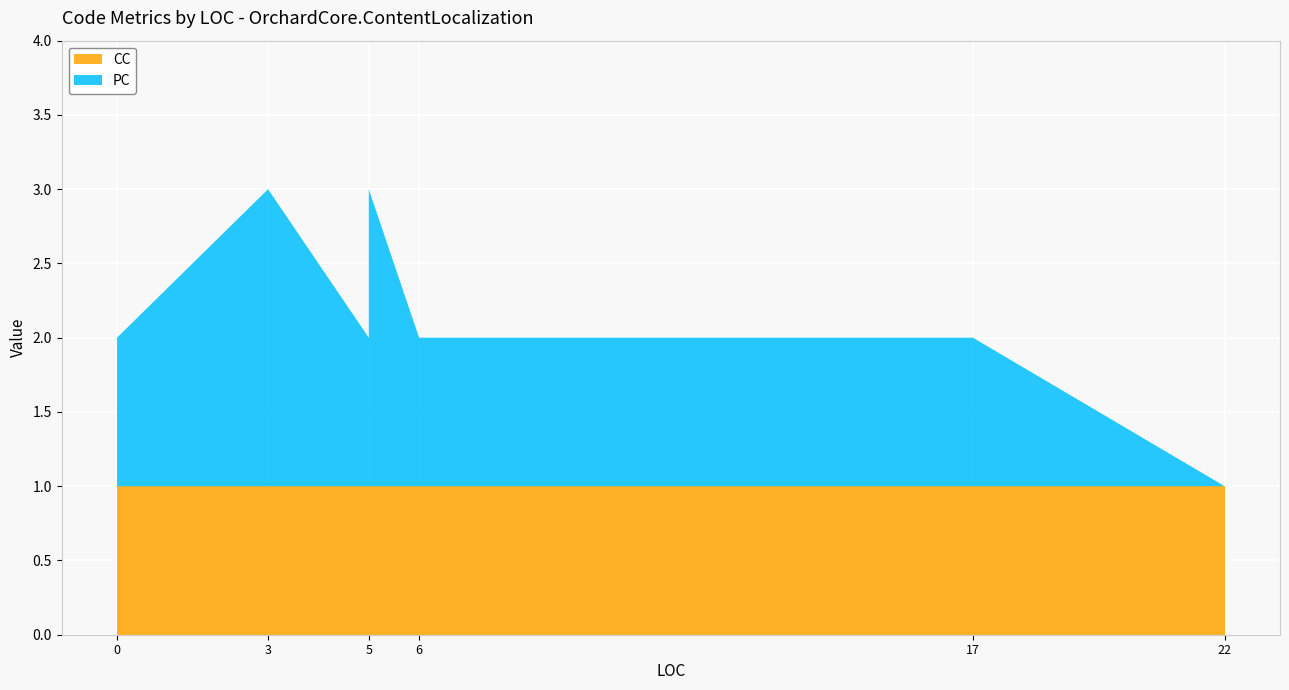

Reading left to right, what are all the values shown in this chart?

PC: 1	2	2	1	1	2	2	1	1	1	0
CC: 1	1	1	1	1	1	1	1	1	1	1